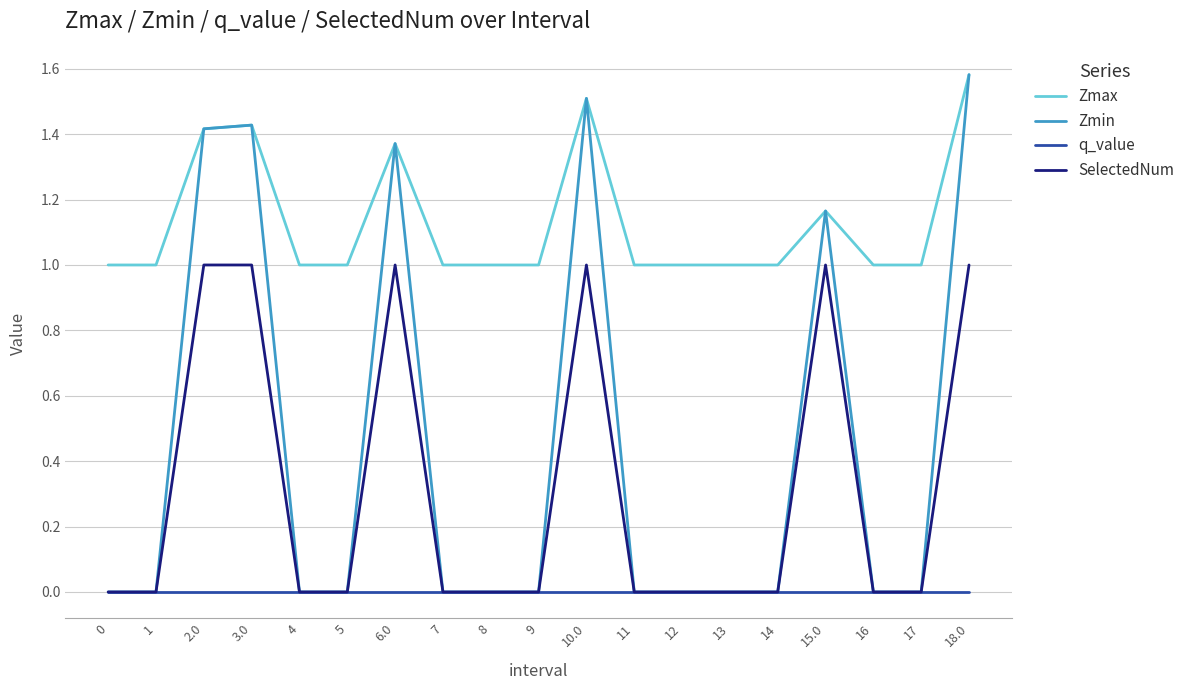

True or false: Zmax and SelectedNum cross at least once.

False